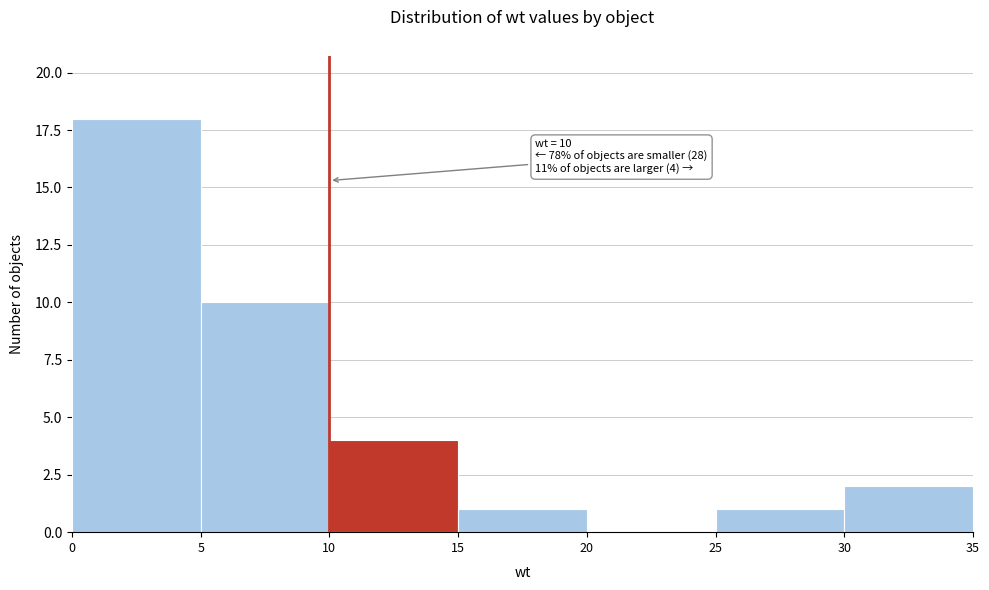

Which range on the x-axis has the tallest bar?

0 to 5